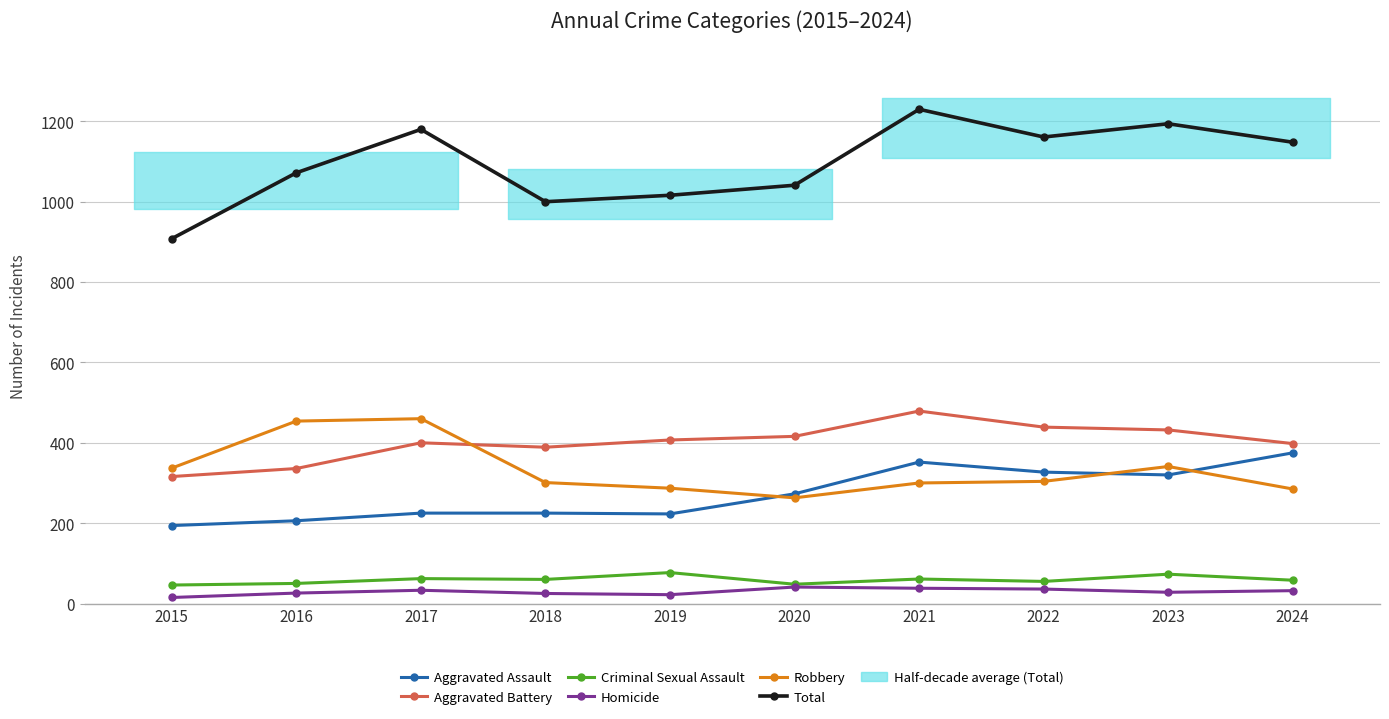

Rank the series at 2019 from lowest to highest value.

Homicide, Criminal Sexual Assault, Aggravated Assault, Robbery, Aggravated Battery, Total